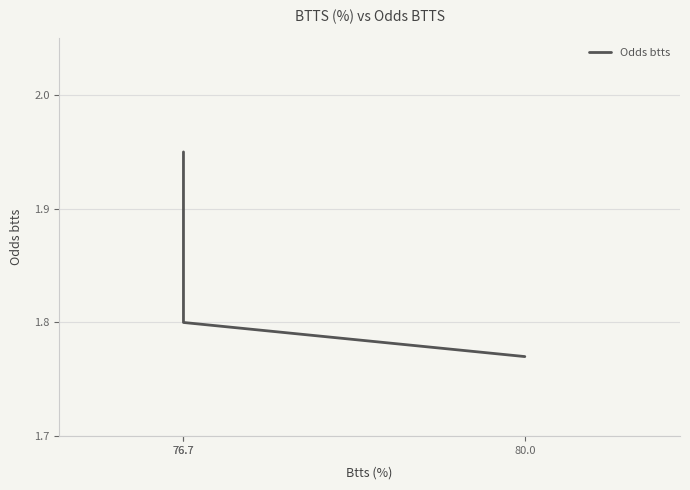

Reading right to left, what are all the values shown in this chart?

80.0=1.8	76.7=1.8	76.7=1.9